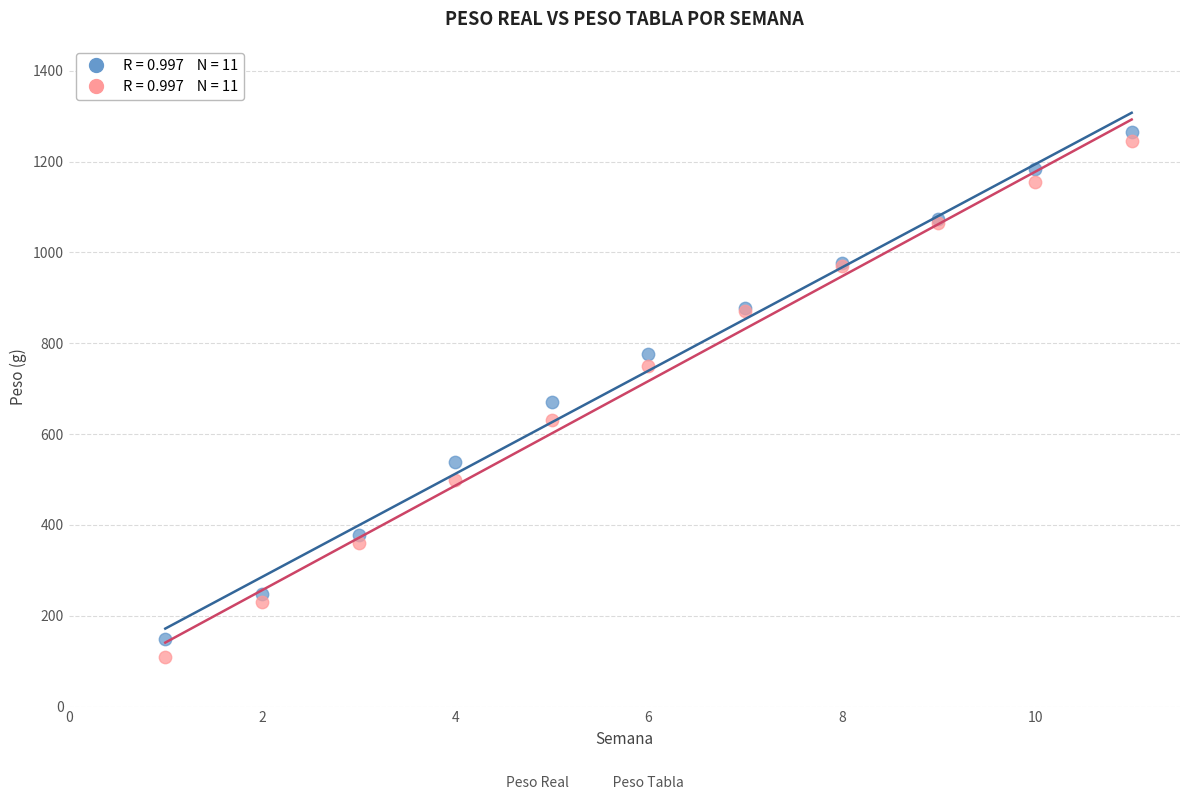

Across all series, what Y value is closest to 687?

670.0